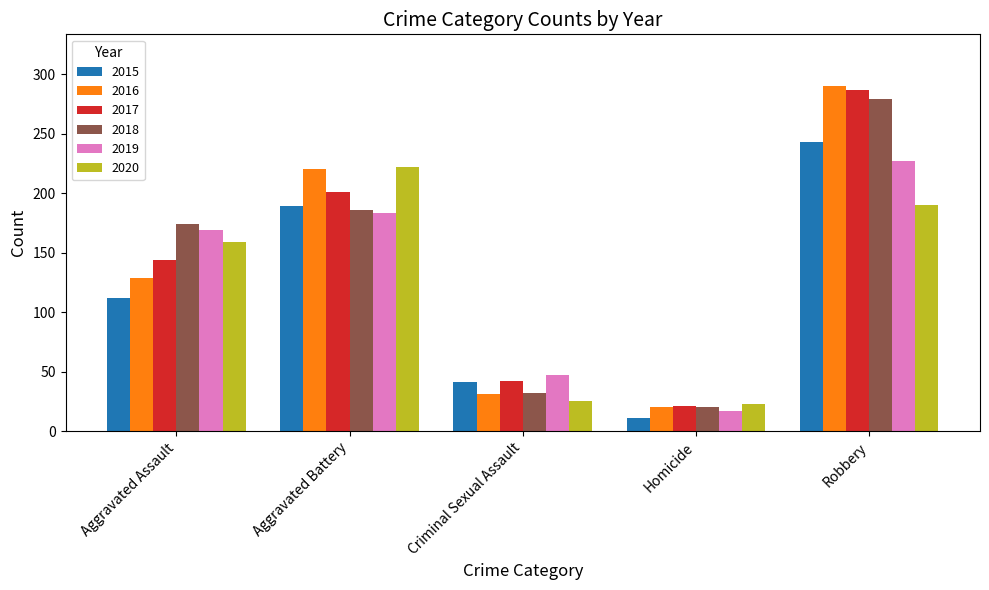

List the series in order of their peak value, highest first.

2016, 2017, 2018, 2015, 2019, 2020